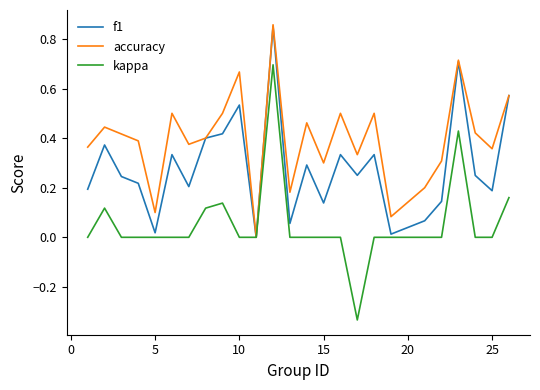

How many distinct data groups are displayed?

3